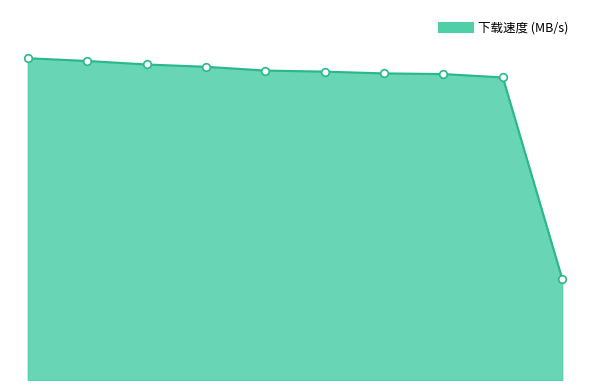

Is this an area chart (filled region under the line)?

Yes